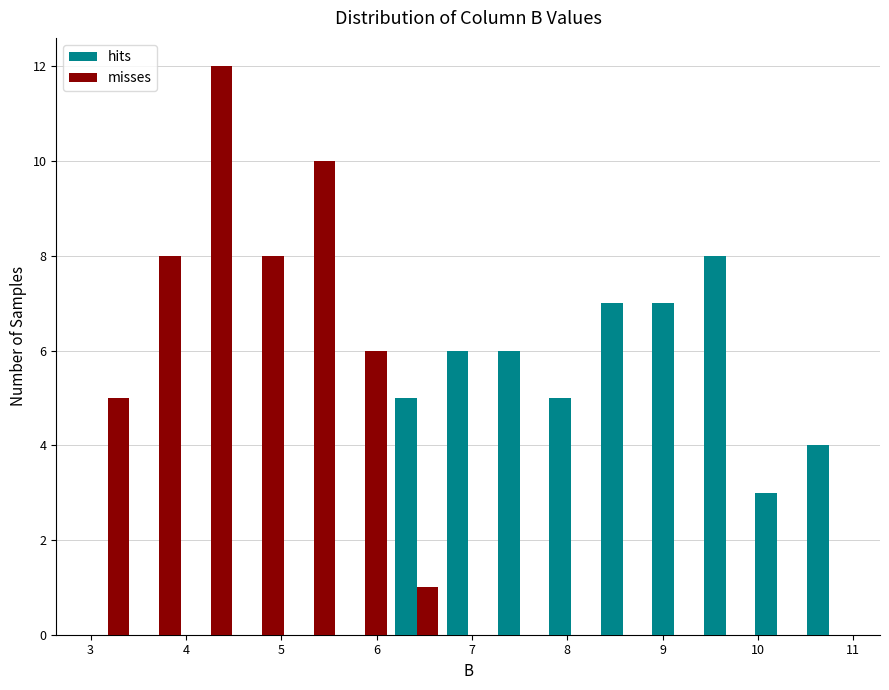

Reading left to right, list every range on the x-axis with the height of the bar of each series over it. Neither the bar edges nor the heights are printed on the chart, so give them approximately, as read against the axes.

2.91 to 3.45: hits=0	misses=5
3.45 to 3.99: hits=0	misses=8
3.99 to 4.53: hits=0	misses=12
4.53 to 5.07: hits=0	misses=8
5.07 to 5.61: hits=0	misses=10
5.61 to 6.15: hits=0	misses=6
6.15 to 6.69: hits=5	misses=1
6.69 to 7.23: hits=6	misses=0
7.23 to 7.77: hits=6	misses=0
7.77 to 8.31: hits=5	misses=0
8.31 to 8.85: hits=7	misses=0
8.85 to 9.39: hits=7	misses=0
9.39 to 9.93: hits=8	misses=0
9.93 to 10.47: hits=3	misses=0
10.47 to 11.01: hits=4	misses=0